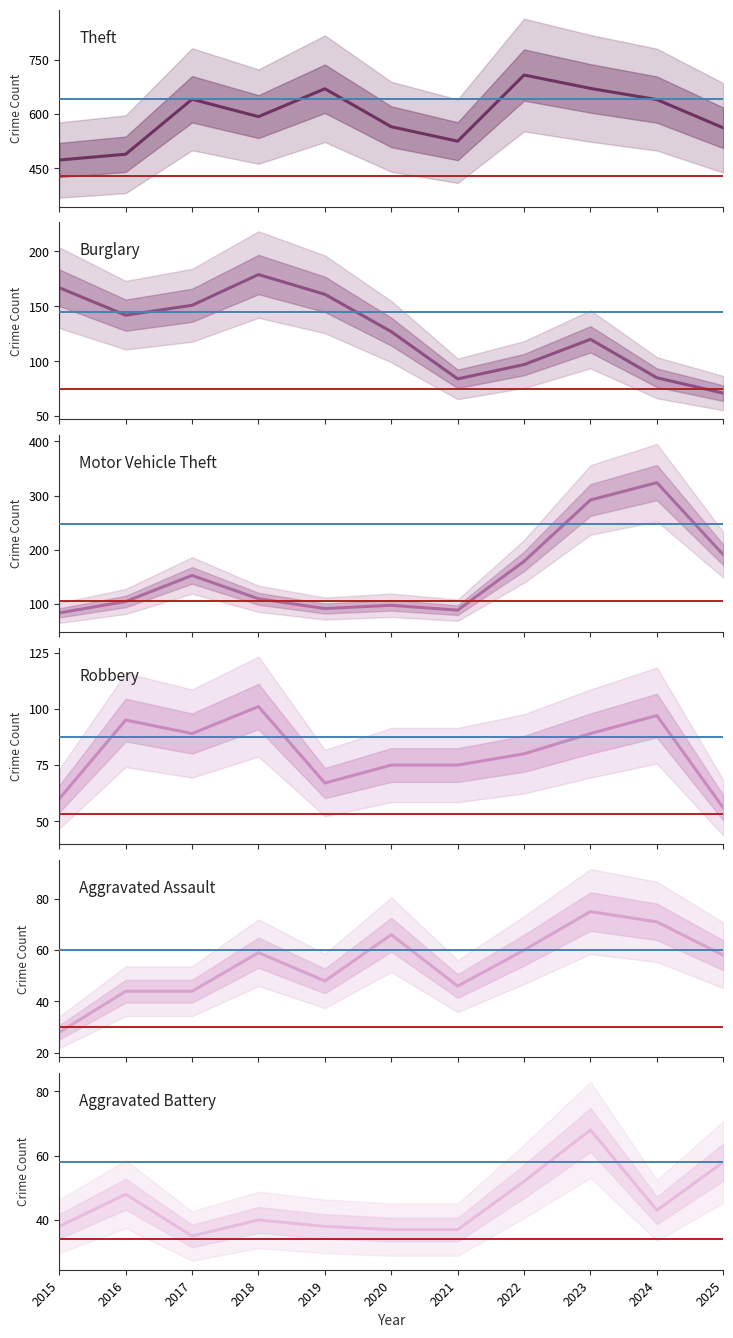

Which label corresponds to the largest value in the chart?

2022